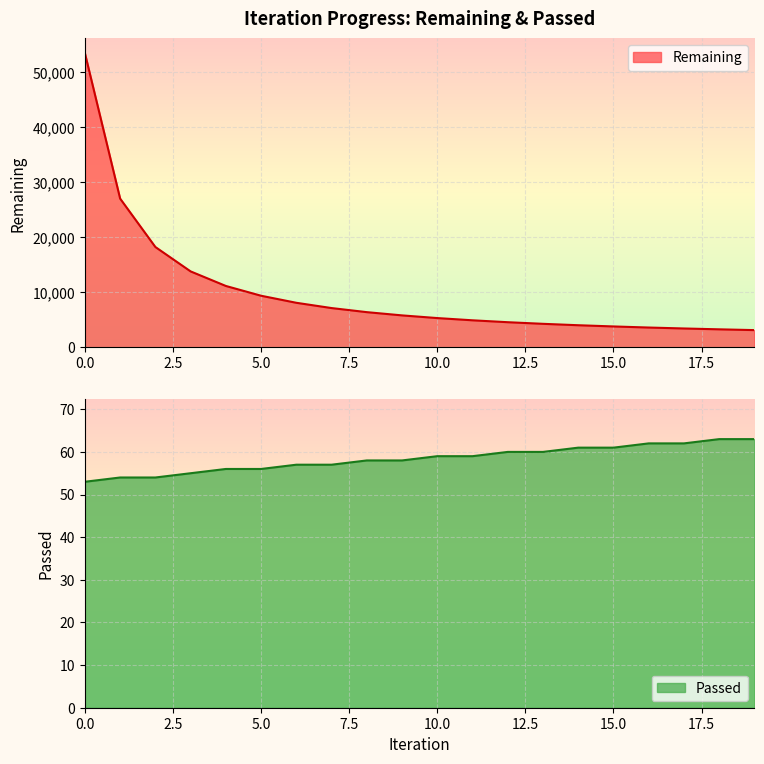

Which series has the largest total across all categories?

Remaining